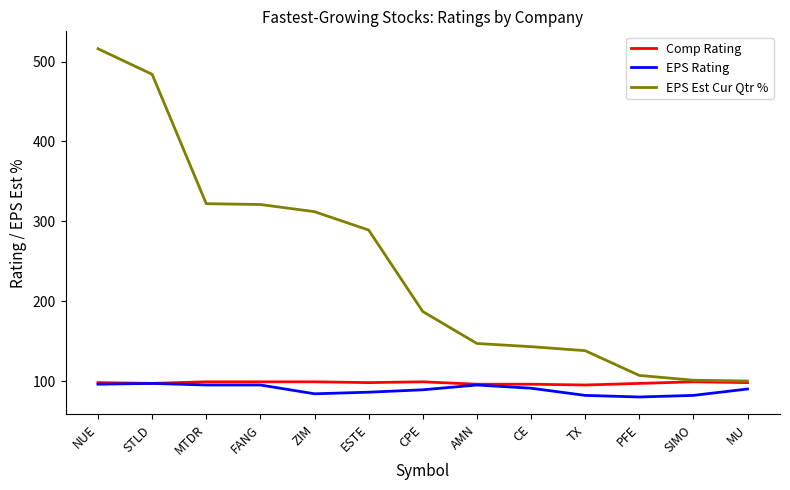

What is the difference between the second highest and second lowest values in the EPS Rating series?

14